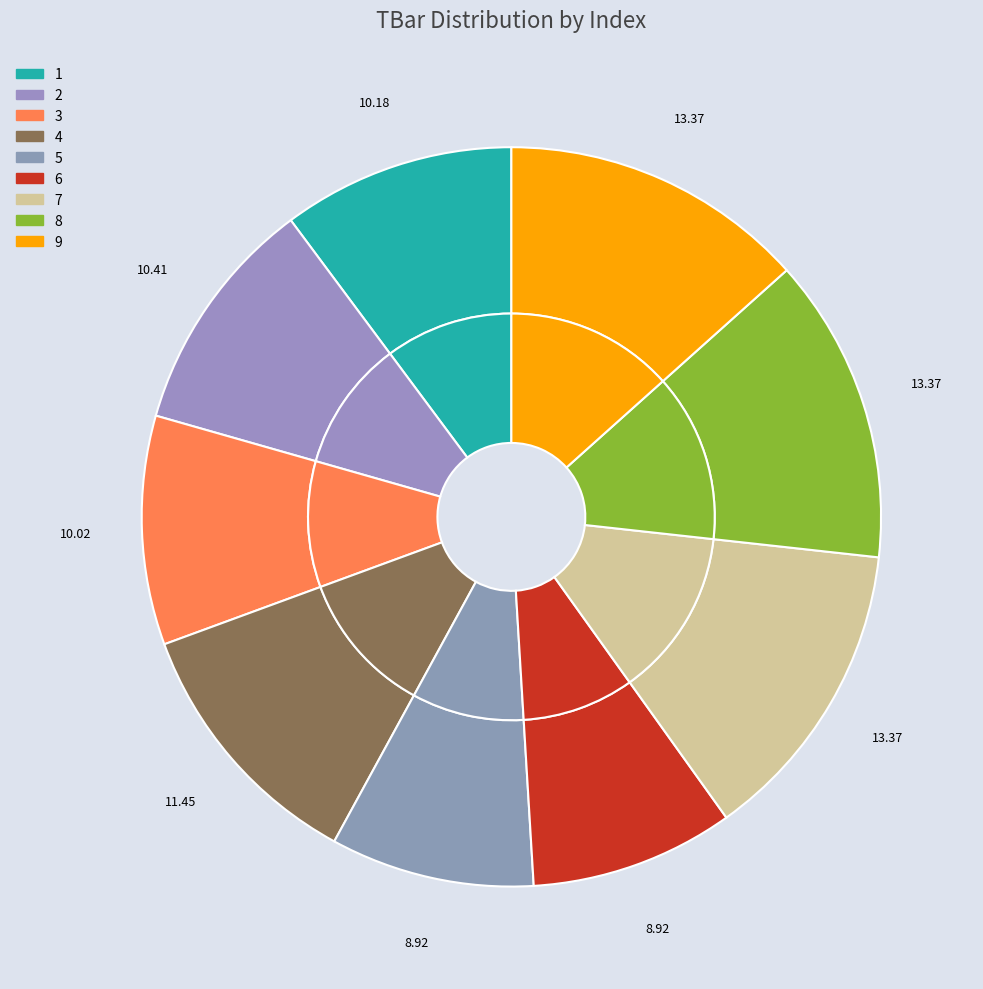

To the nearest percent, what is the average slice percentage?

11%